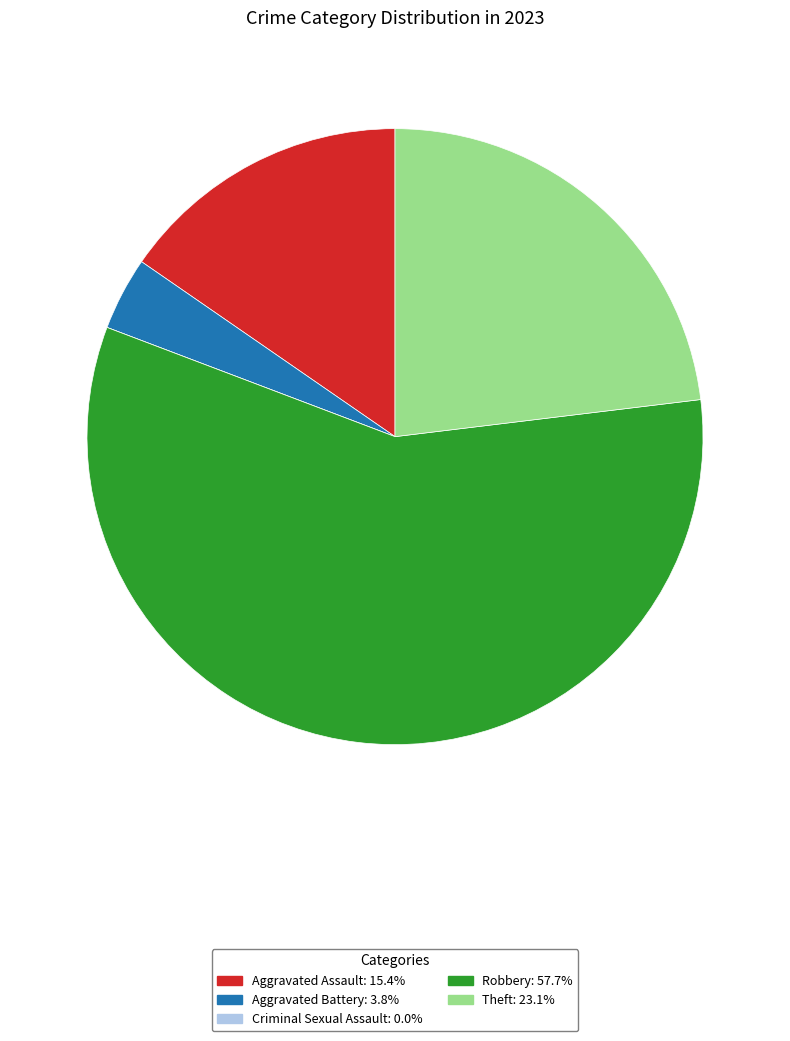

Is Robbery the majority of the pie?

Yes